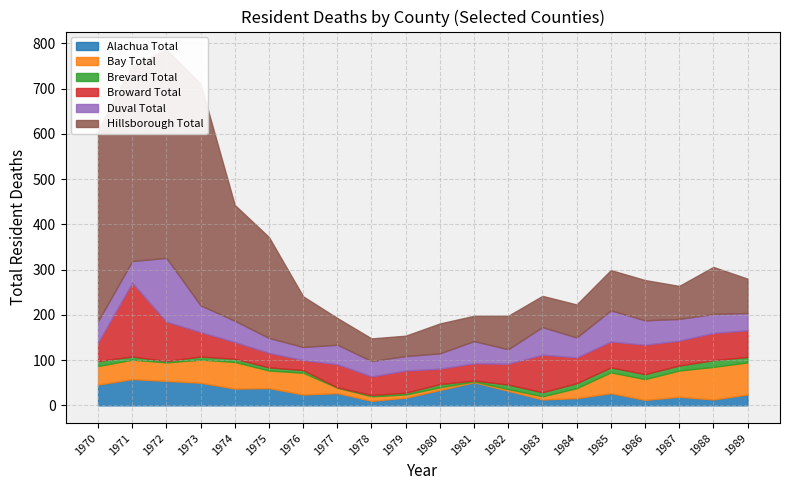

What is the total value across all series at 1989?

280